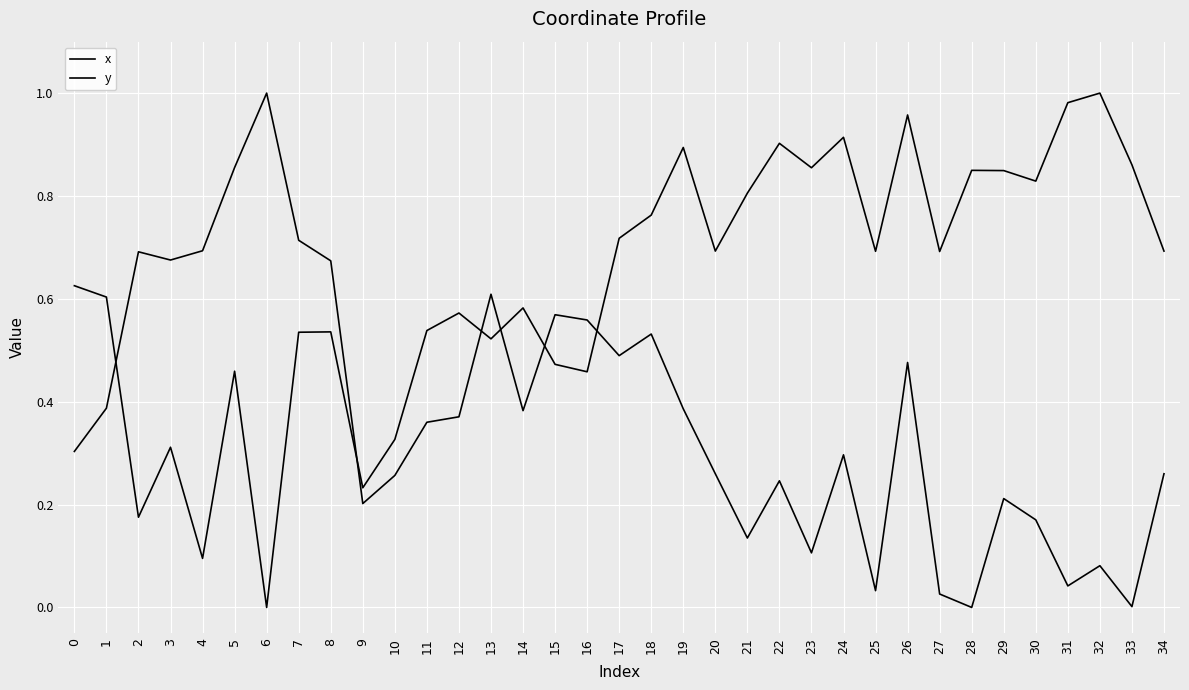

Reading right to left, transcribe all the data shown in this chart.

x: 34=0.7	33=0.9	32=1.0	31=1.0	30=0.8	29=0.8	28=0.8	27=0.7	26=1.0	25=0.7	24=0.9	23=0.9	22=0.9	21=0.8	20=0.7	19=0.9	18=0.8	17=0.7	16=0.5	15=0.5	14=0.6	13=0.5	12=0.6	11=0.5	10=0.3	9=0.2	8=0.5	7=0.5	6=0.0	5=0.5	4=0.1	3=0.3	2=0.2	1=0.6	0=0.6
y: 34=0.3	33=0.0	32=0.1	31=0.0	30=0.2	29=0.2	28=0.0	27=0.0	26=0.5	25=0.0	24=0.3	23=0.1	22=0.2	21=0.1	20=0.3	19=0.4	18=0.5	17=0.5	16=0.6	15=0.6	14=0.4	13=0.6	12=0.4	11=0.4	10=0.3	9=0.2	8=0.7	7=0.7	6=1.0	5=0.9	4=0.7	3=0.7	2=0.7	1=0.4	0=0.3